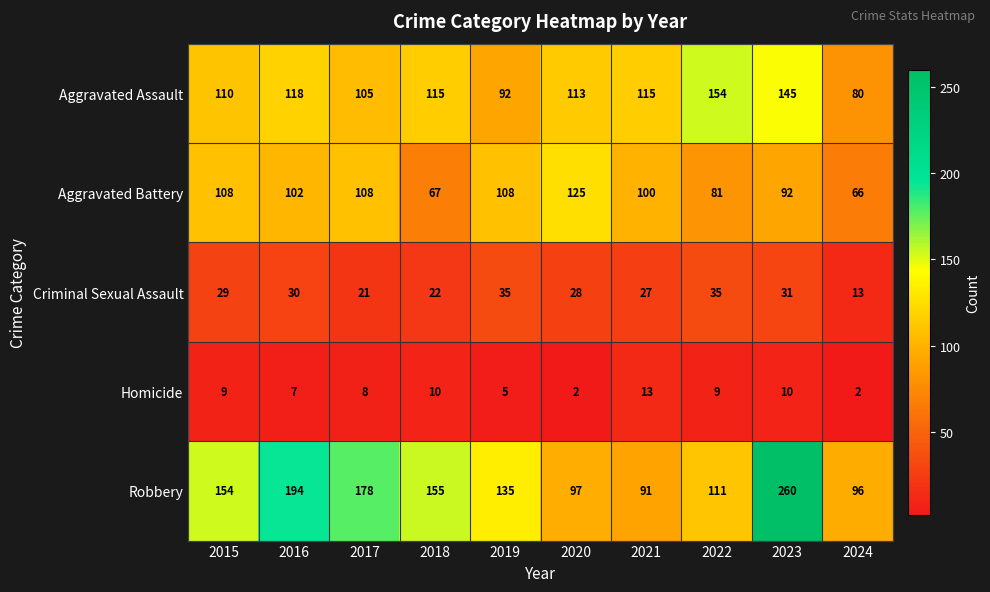

Is it true that Aggravated Assault equals 49 at 2015?

False